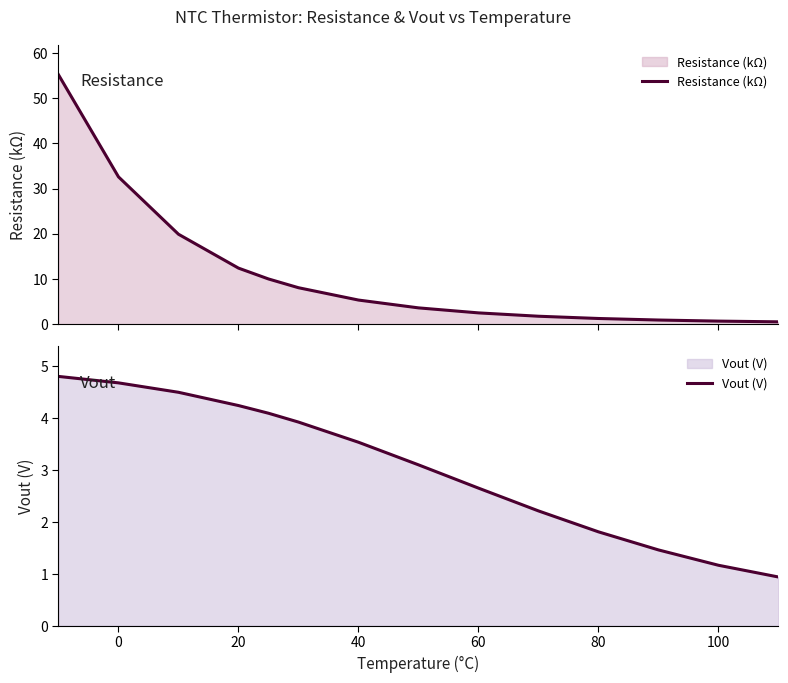

True or false: Resistance (kΩ) and Vout (V) intersect in this chart.

True